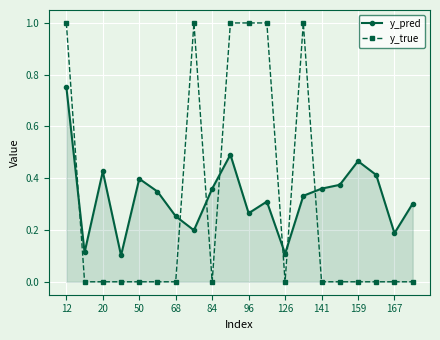

How many series are shown in this chart?

2